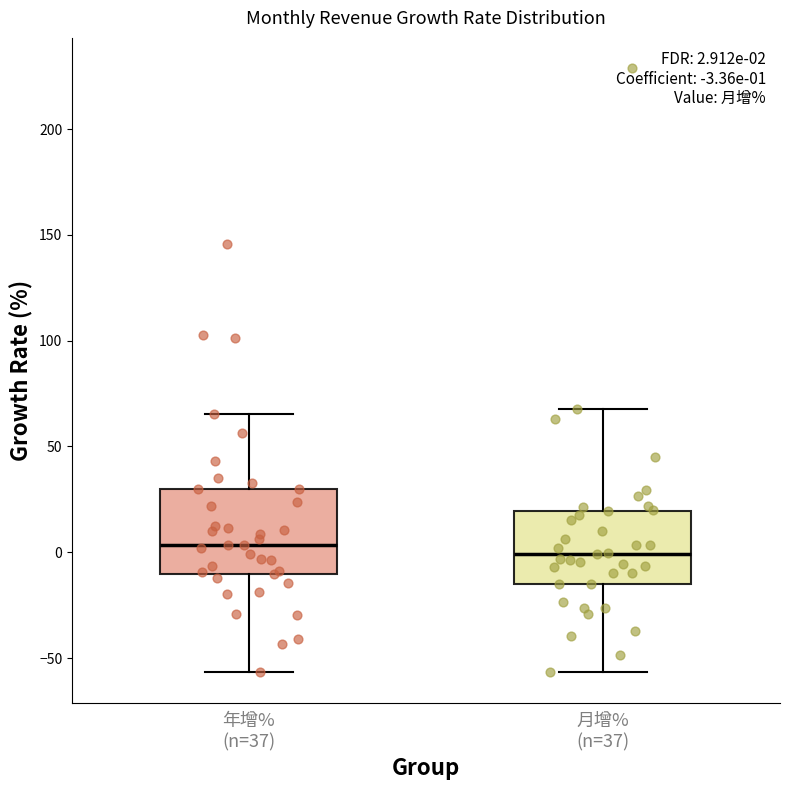

Which box is the tallest, from its lower edge to its upper edge?

年增% (n=37)